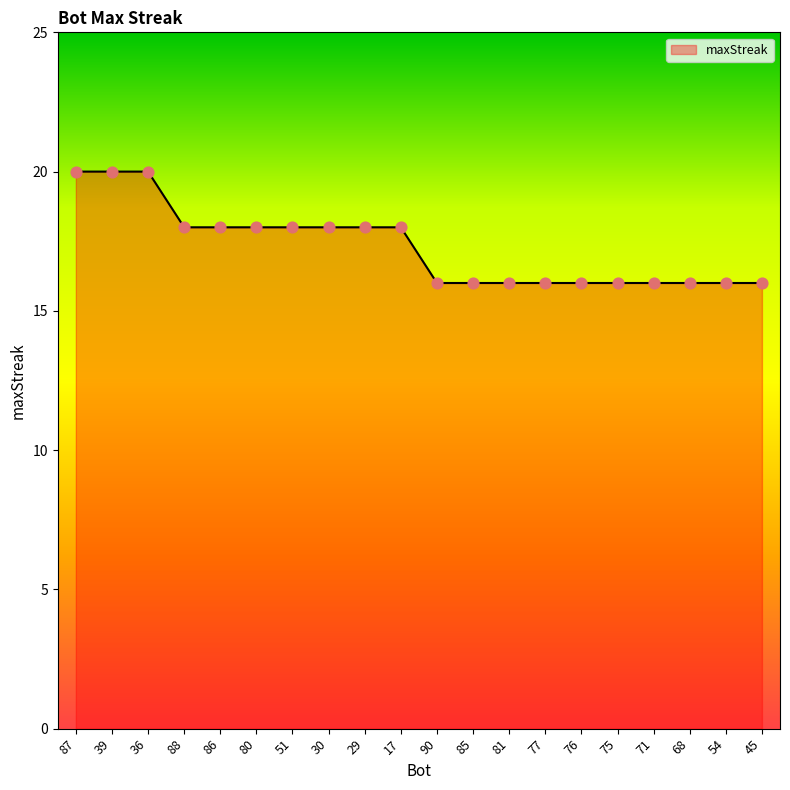

Which has a higher value, 87 or 76?

87